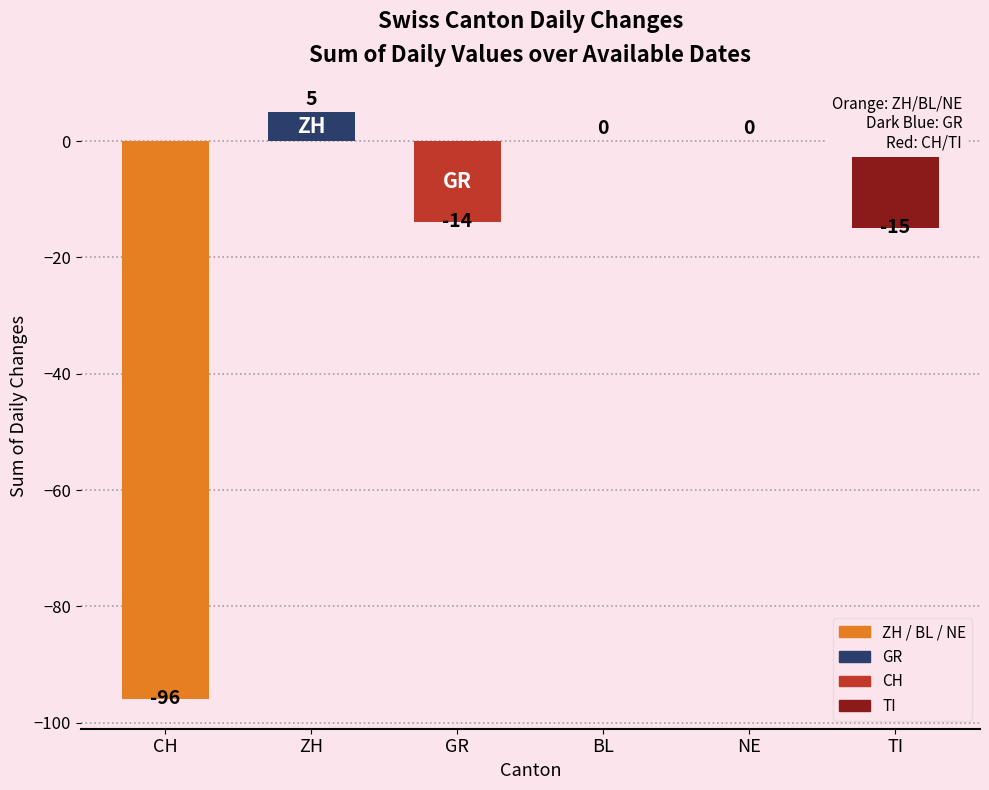

Which label corresponds to the largest value in the chart?

ZH